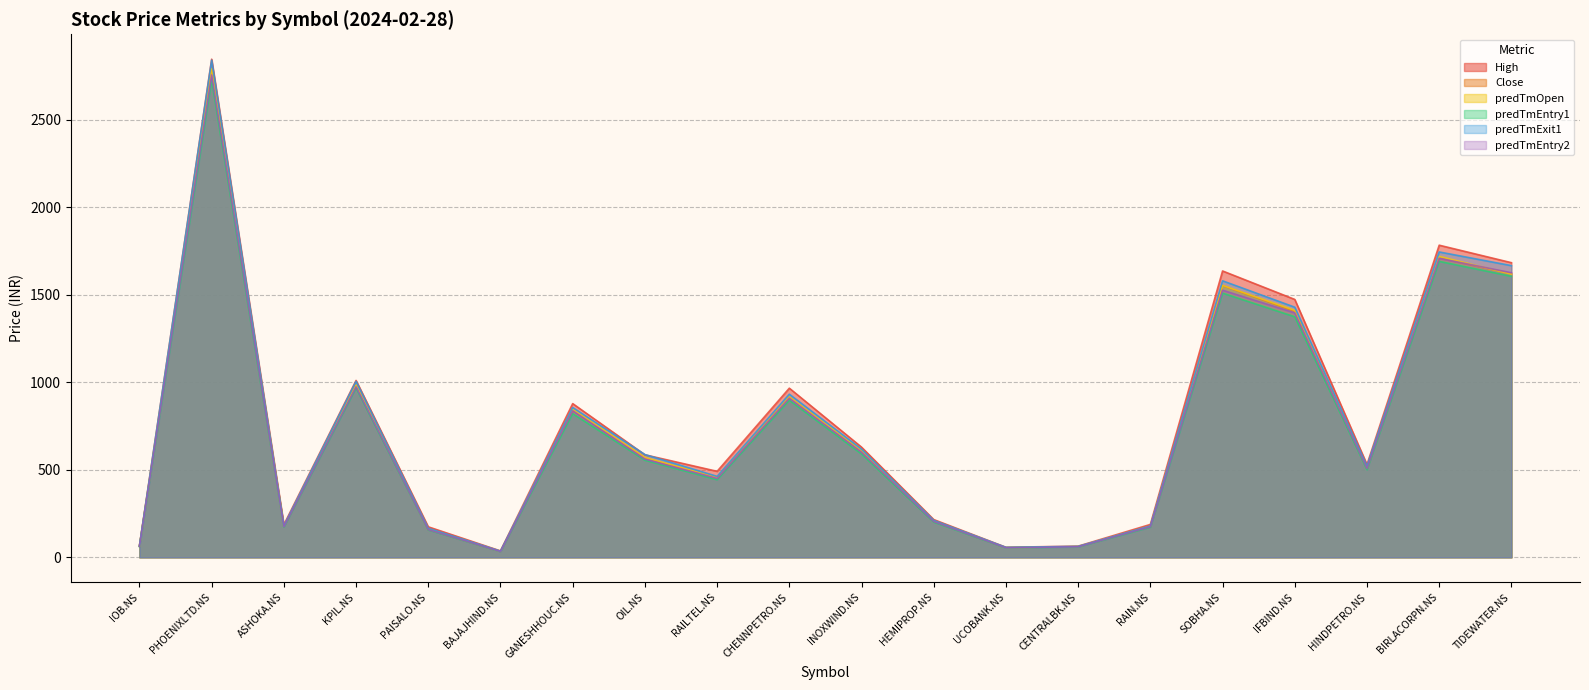

True or false: predTmEntry1 and Close cross at least once.

False